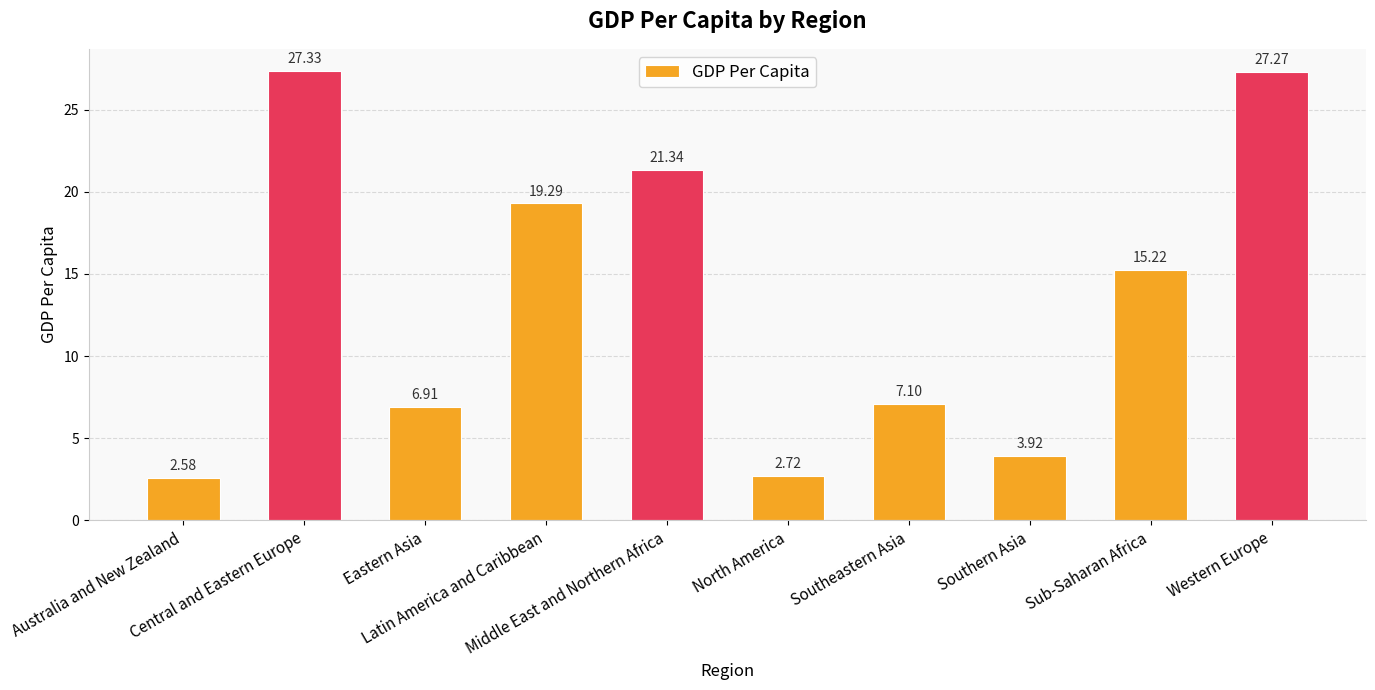

At which label is the value closest to 14?

Sub-Saharan Africa